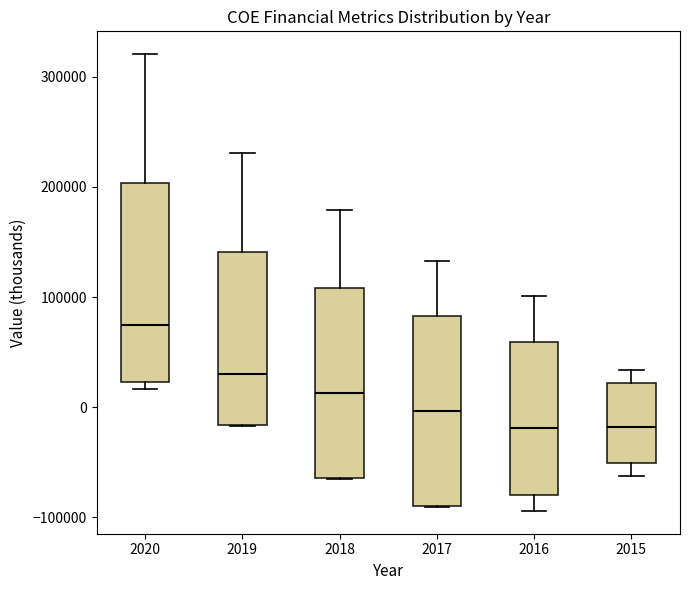

Reading left to right, read every box against the y-axis: the position of its median line, the range the box covers, and the ends of its whiskers. The values are not printed on the chart, so give them approximately, as read against the axis.

2020: median 70000, box 20000 to 200000, whiskers 20000 (just below the box's lower edge) to 320000
2019: median 30000, box -20000 to 140000, whiskers -20000 to 230000
2018: median 10000, box -60000 to 110000, whiskers -60000 to 180000
2017: median 0, box -90000 to 80000, whiskers -90000 to 130000
2016: median -20000, box -80000 to 60000, whiskers -90000 to 100000
2015: median -20000, box -50000 to 20000, whiskers -60000 to 30000